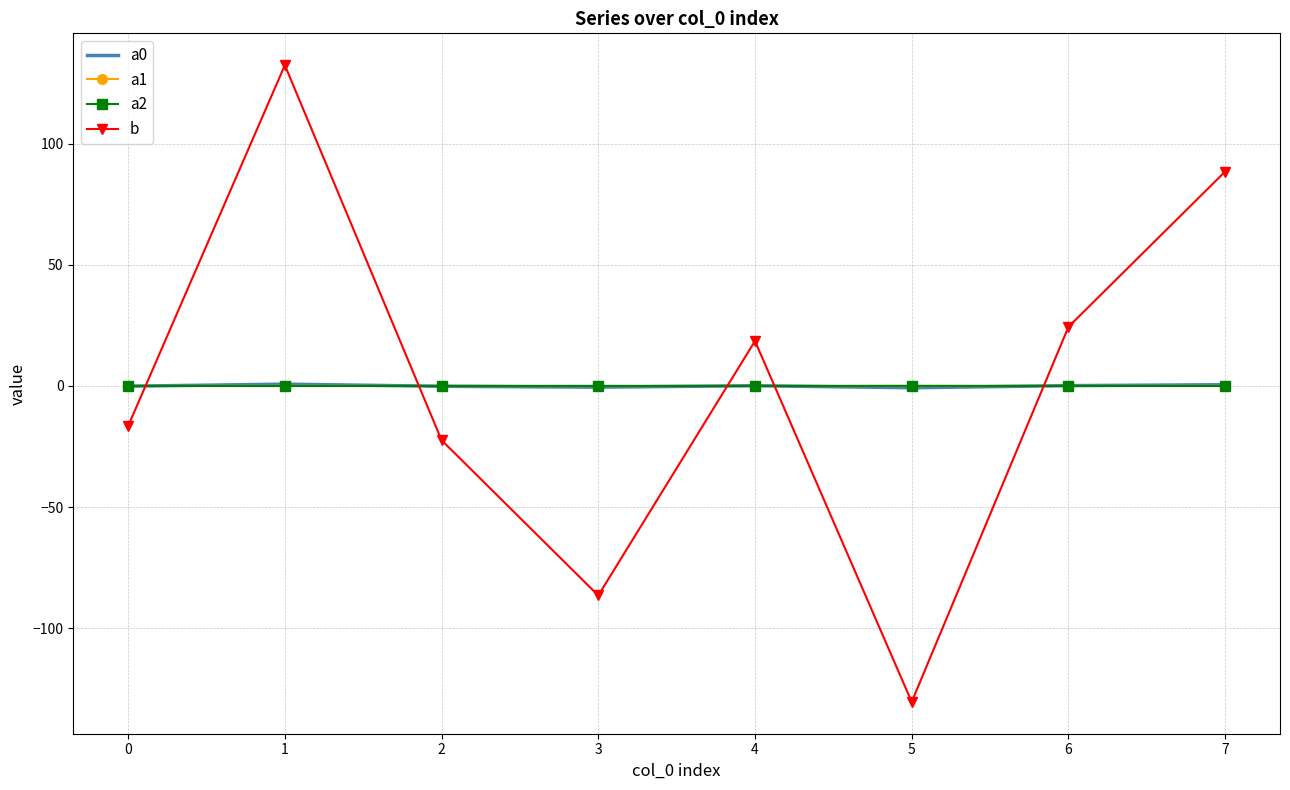

In b, how many points are higher than both neighbors (excluding endpoints)?

2